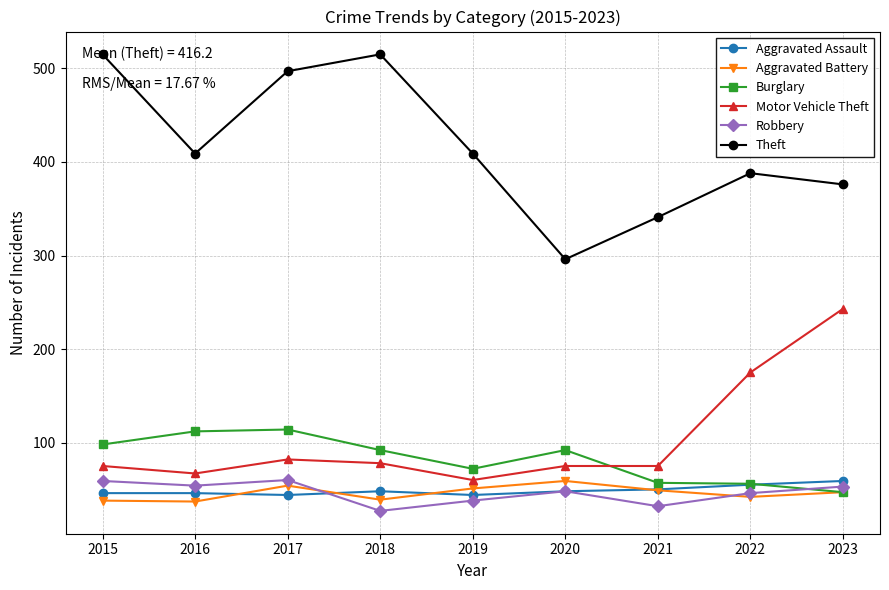

Which series has the widest spread of values?

Theft